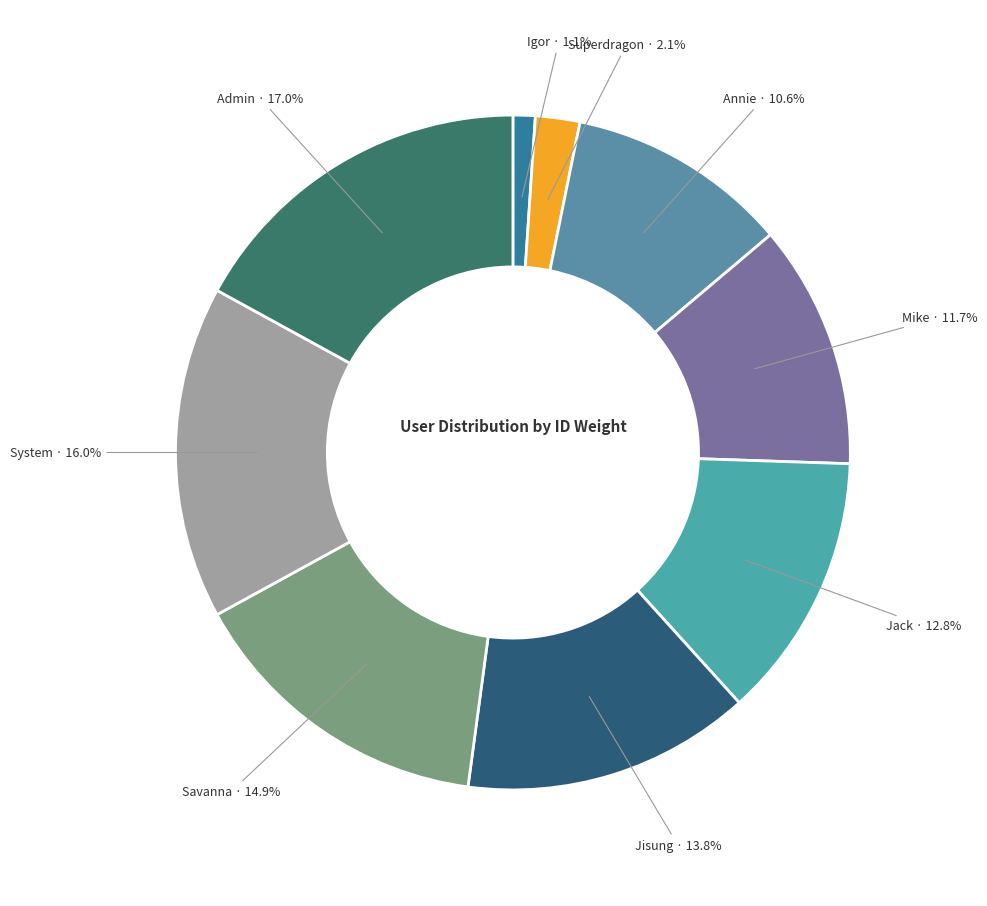

How many segments does this pie chart have?

9